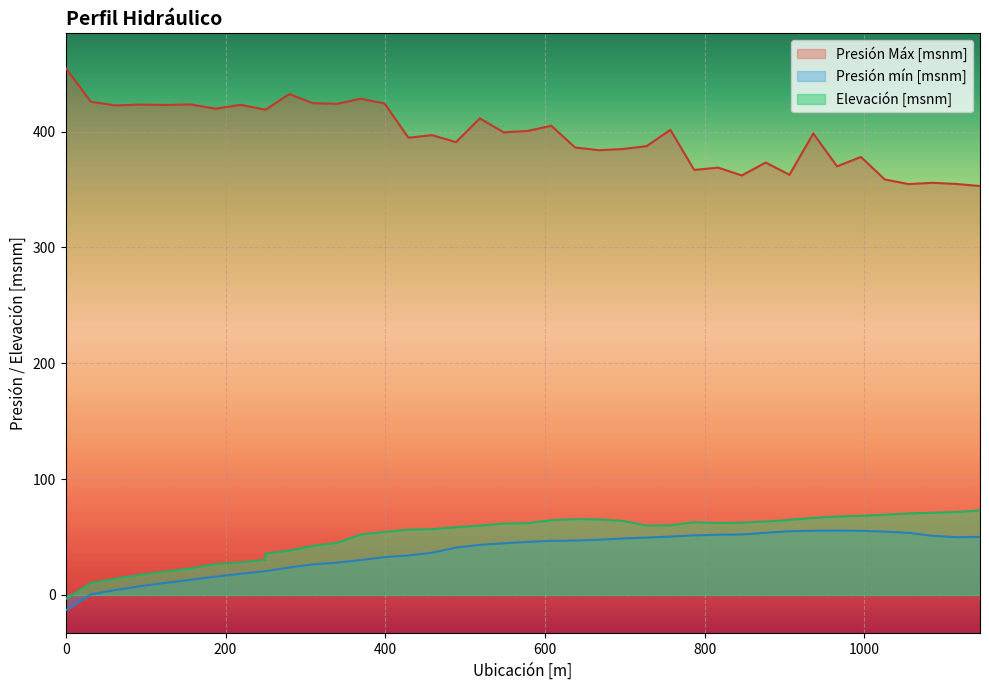

The value of Presión mín [msnm] at 607.894714355469 is 46.7. True or false?

True